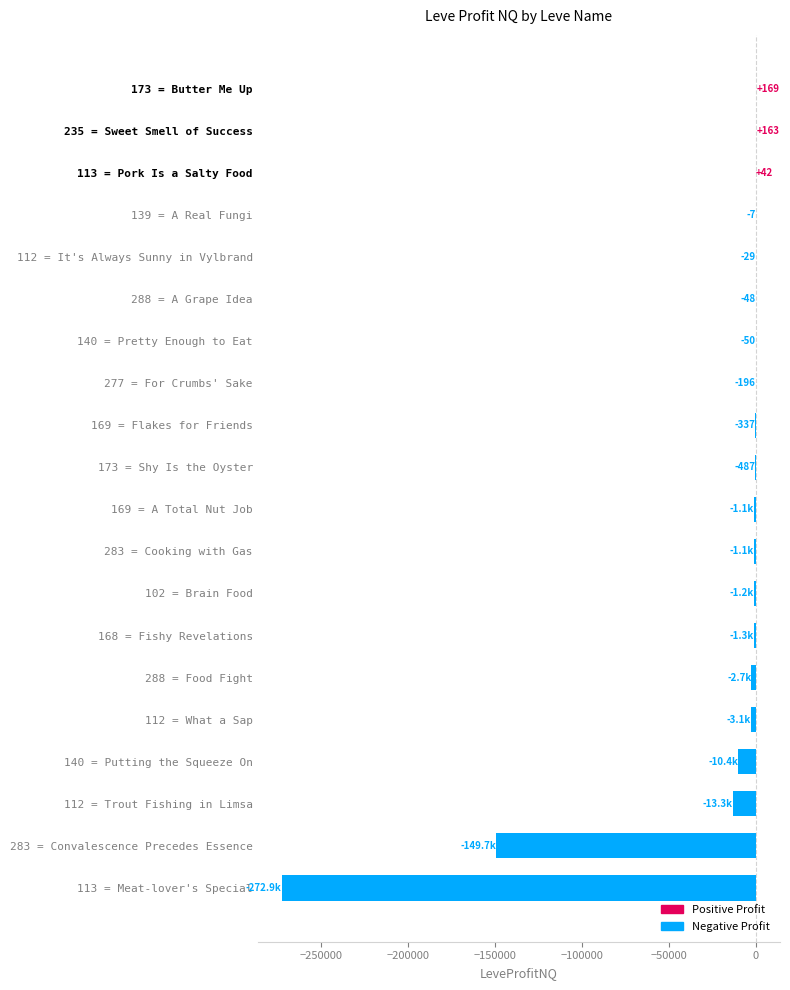

What value does the data have at 173 = Shy Is the Oyster?

-487.0